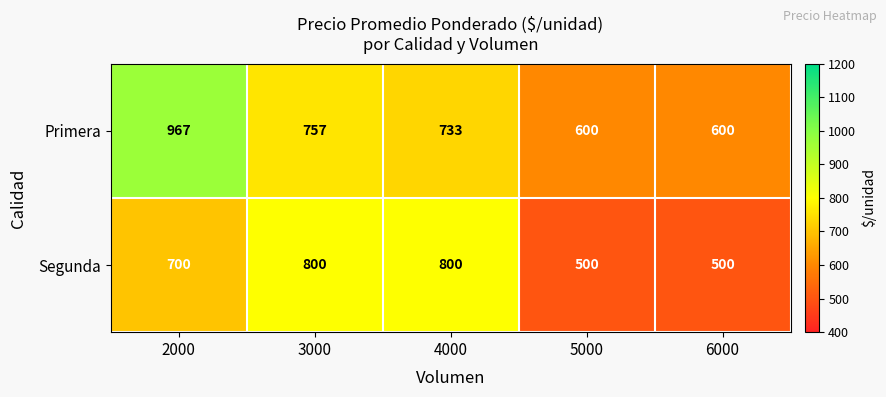

Reading right to left, what are all the values shown in this chart?

Primera: 600	600	733	757	967
Segunda: 500	500	800	800	700